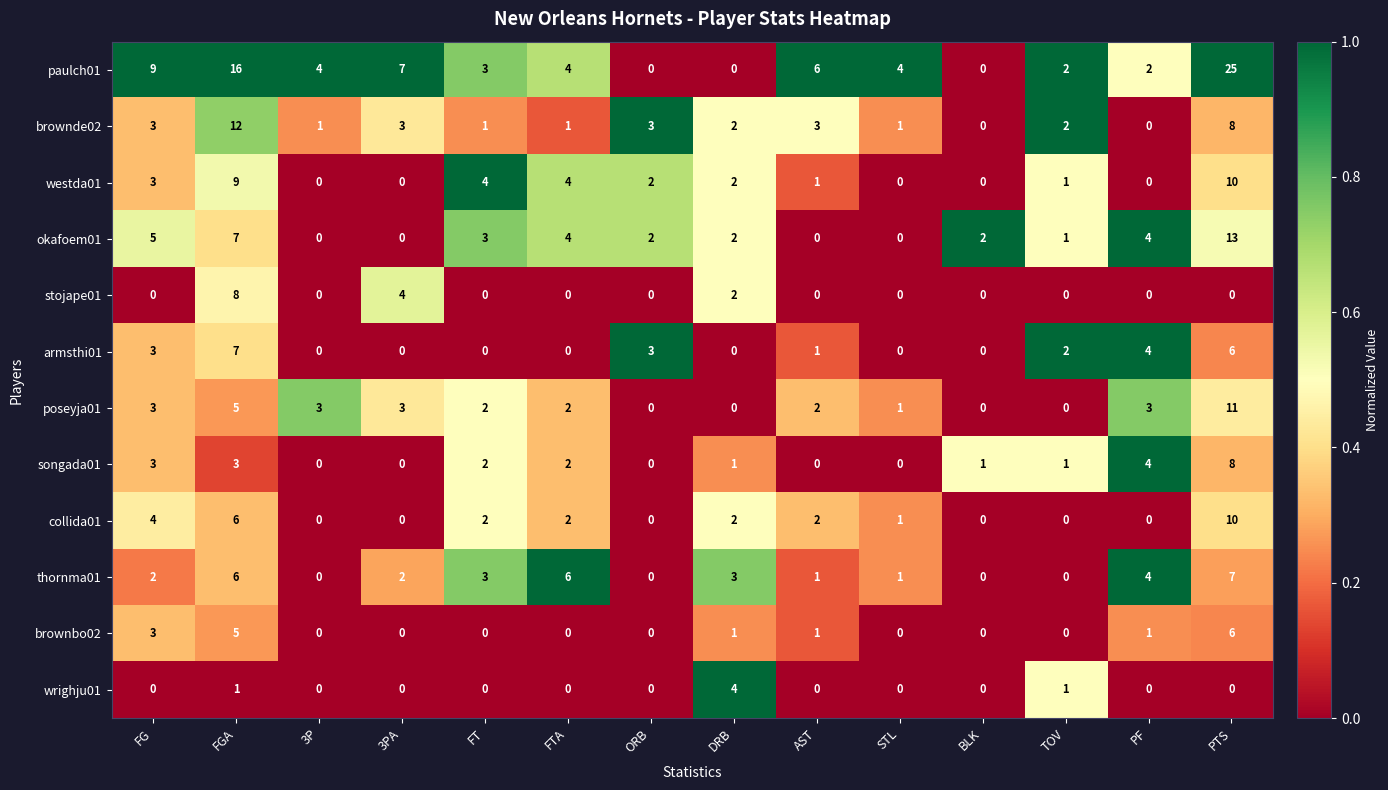

What is the greatest value displayed?

25